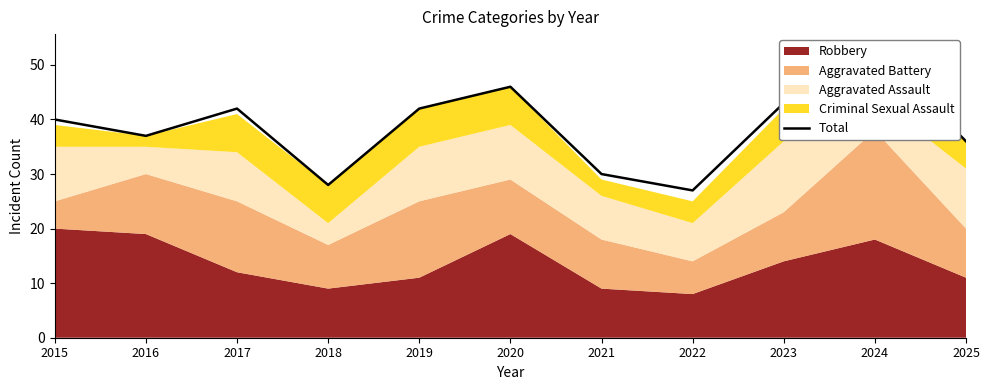

What is the change in value from 2015 to 2017?

+2